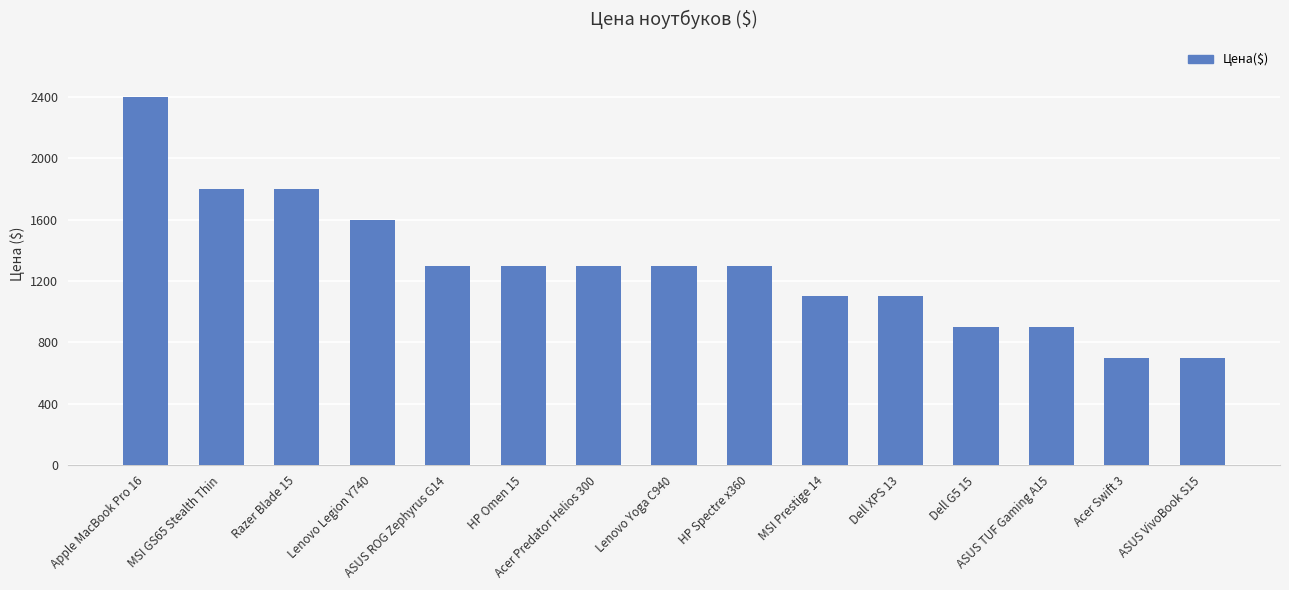

How many series are shown in this chart?

1